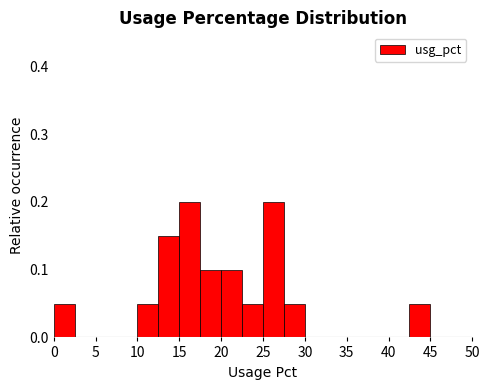

What is the height of the bar covering 42.5 to 45.0 on the x-axis? The values are not printed on the chart, so give them approximately, as read against the axis.

0.05